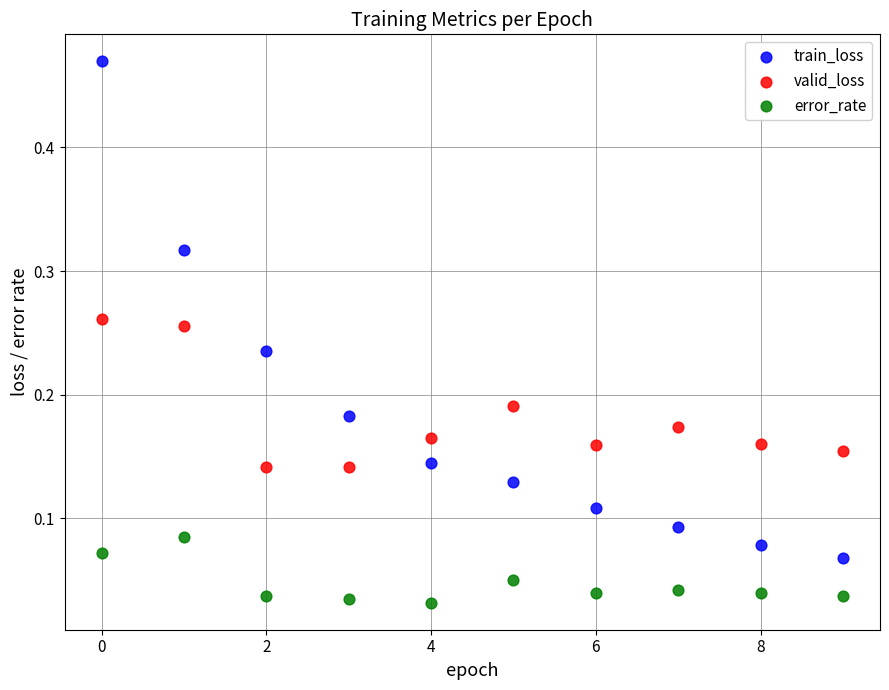

Which series reaches the minimum Y coordinate?

error_rate